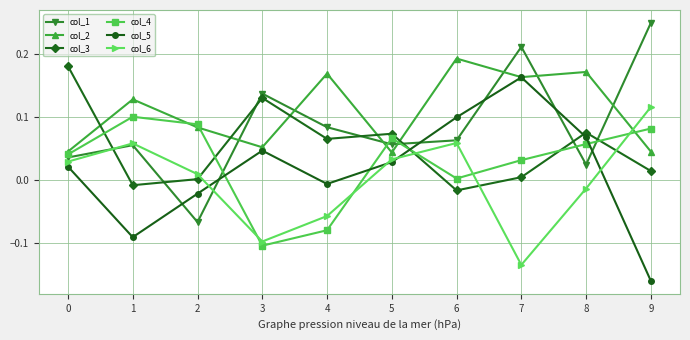

At how many categories does at least one series exceed 0?

10